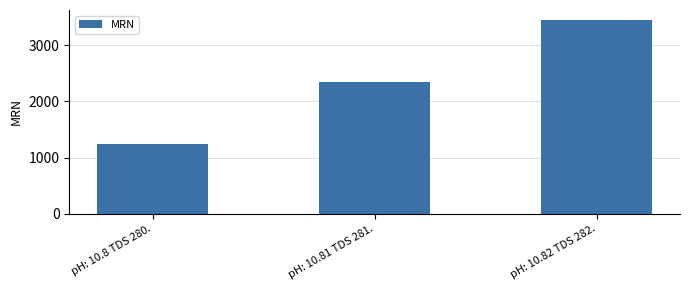

How many values are below 2354?

1